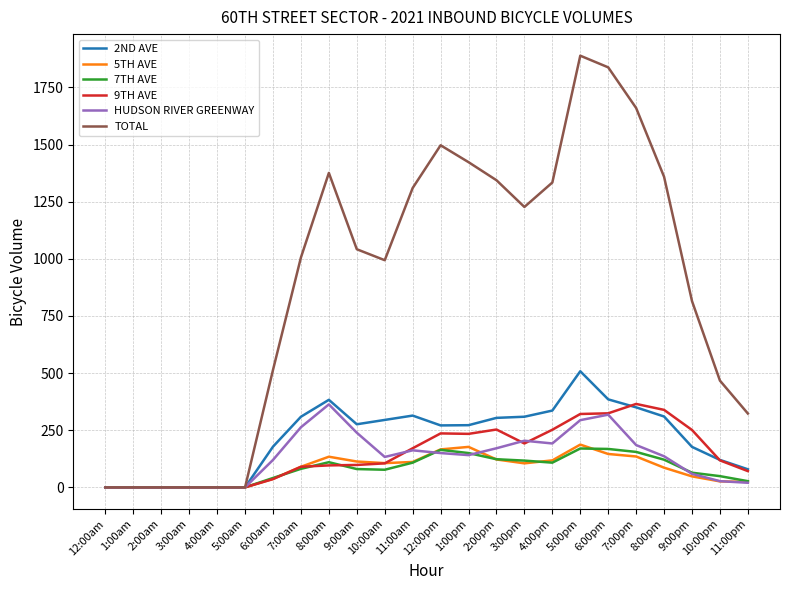

True or false: TOTAL has a value of 877 at 6:00am.

False